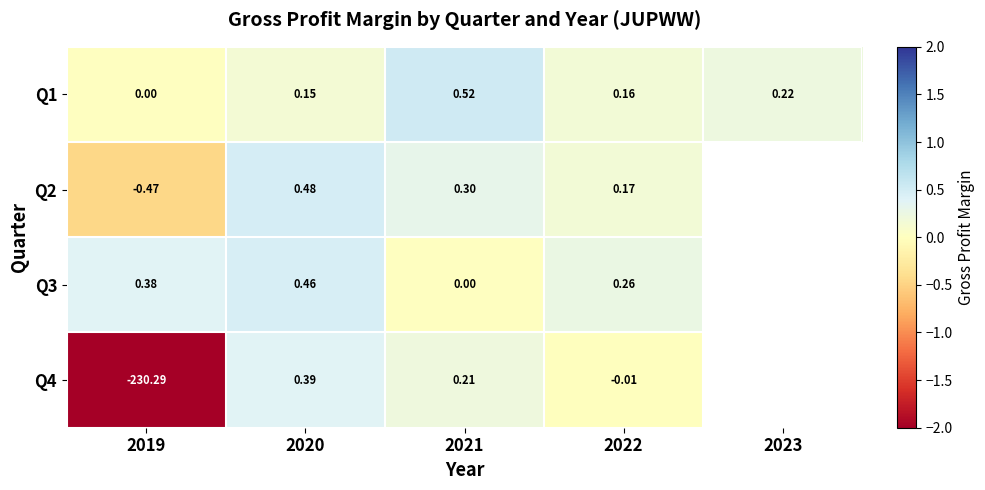

Is the value of Q1 at 2019 greater than the value of Q3 at 2020?

No